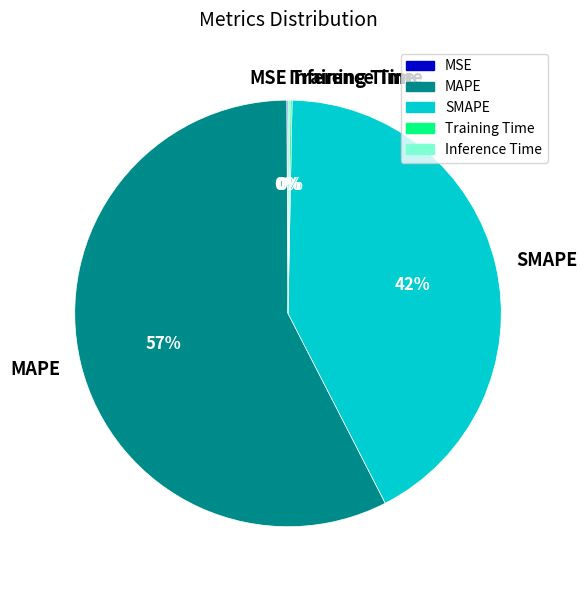

The MAPE slice represents 57% of the pie. True or false?

True